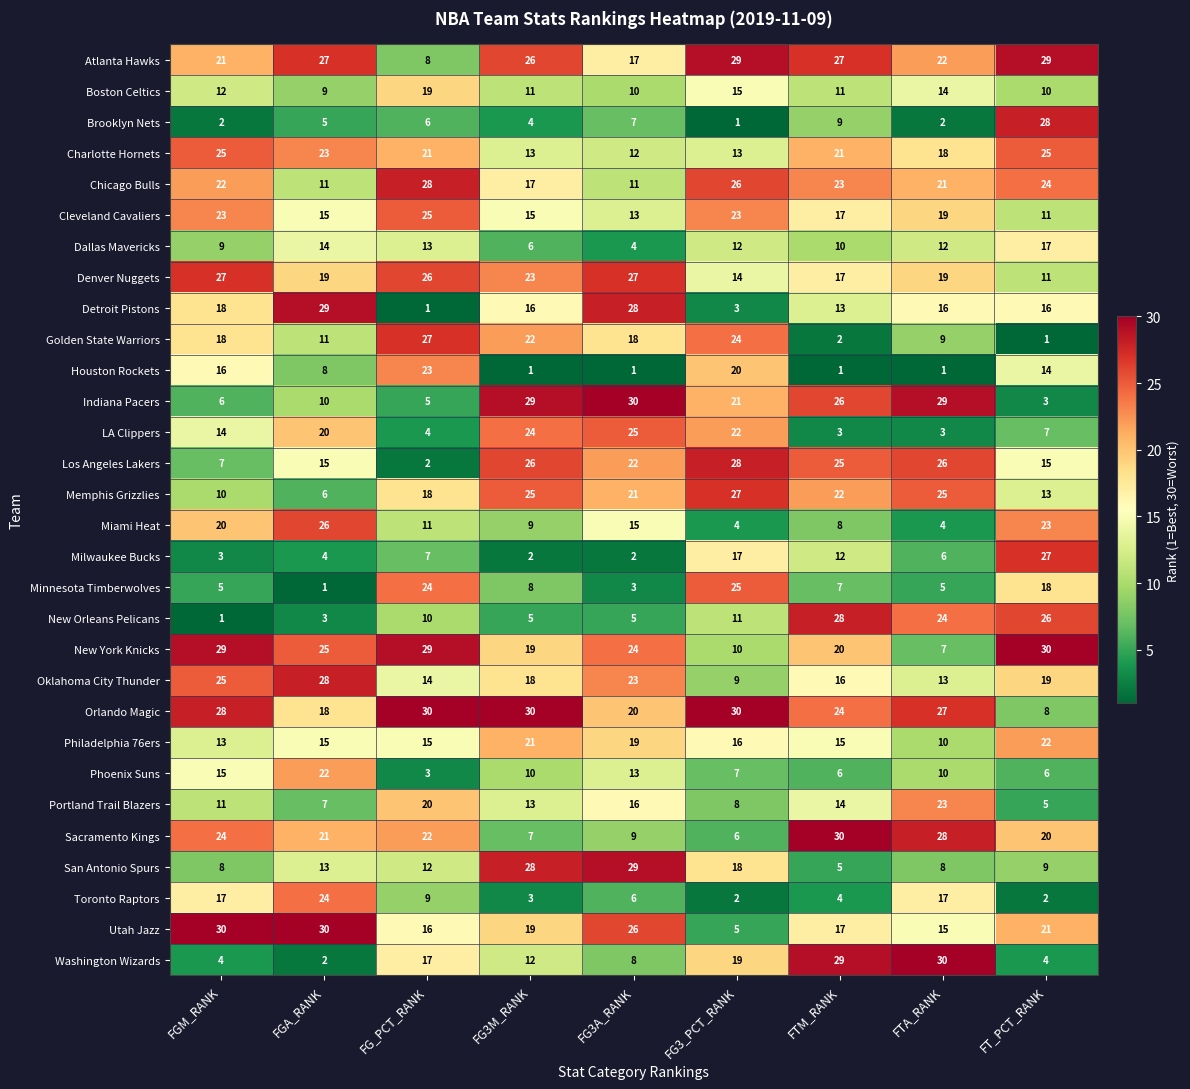

True or false: Indiana Pacers has a value of 42 at FG3A_RANK.

False